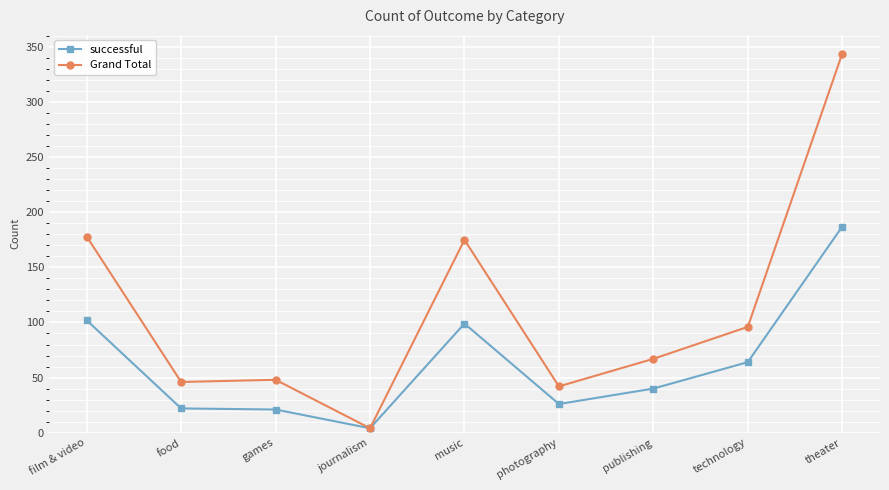

How many data points in Grand Total are less than 67?

4